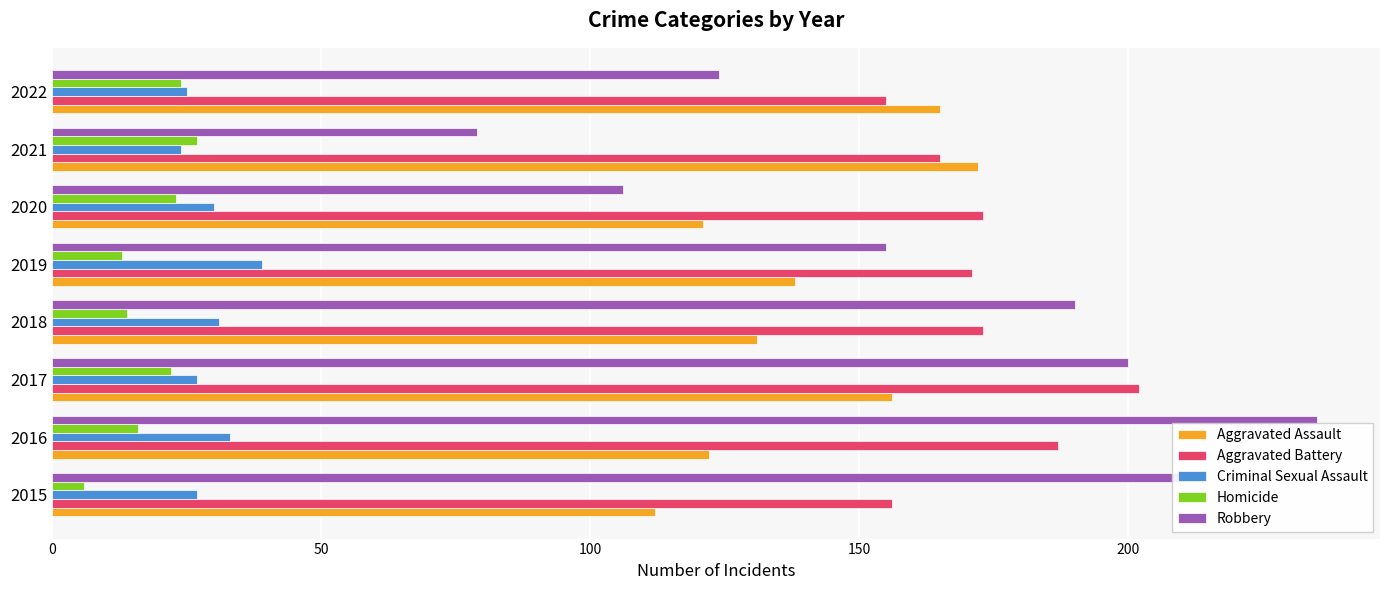

Between 2015 and 2022, which series saw the biggest shift?

Robbery